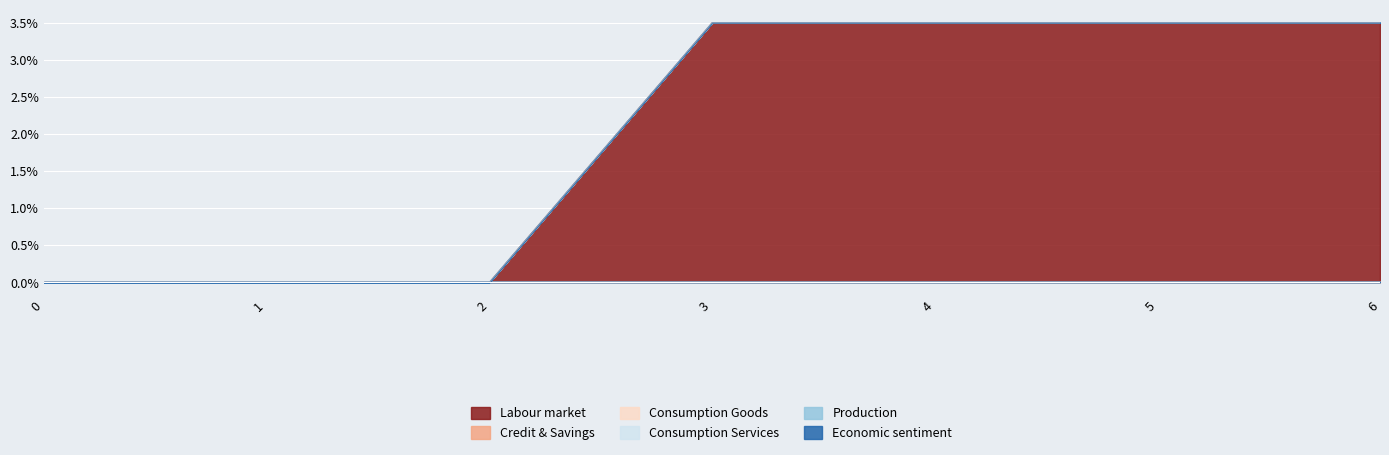

What is the maximum value shown in the chart?

3.5